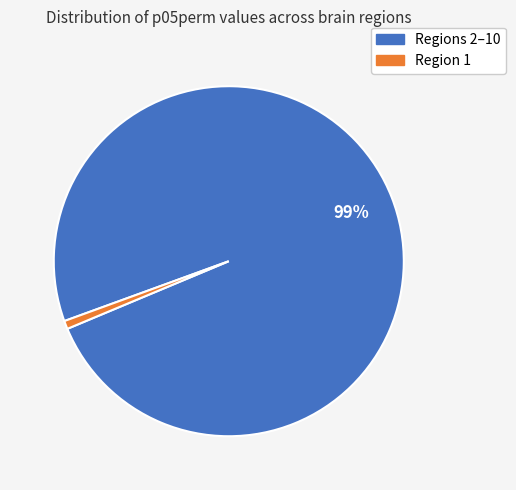

What percentage is the Regions 2–10 slice, to the nearest percent?

99%